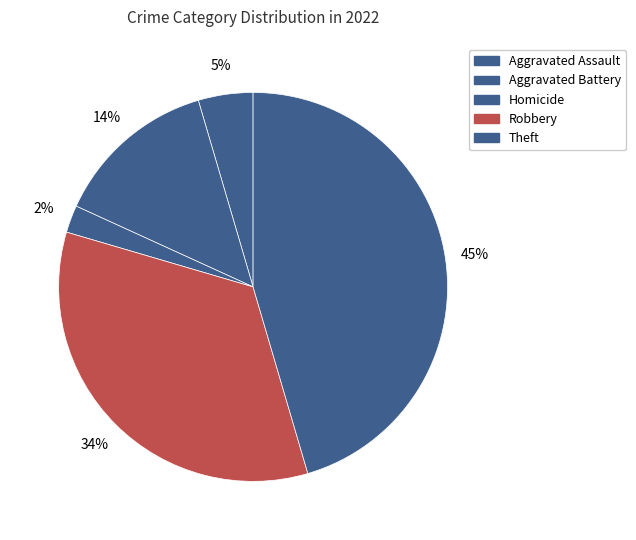

To the nearest percent, what is the average slice percentage?

20%